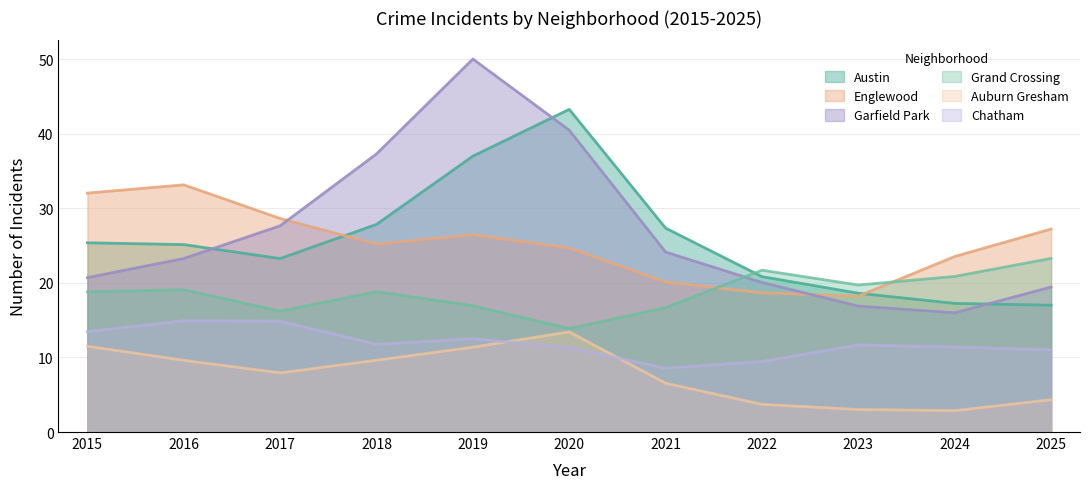

What value does the Garfield Park series have at 2024, to the nearest 5?

15